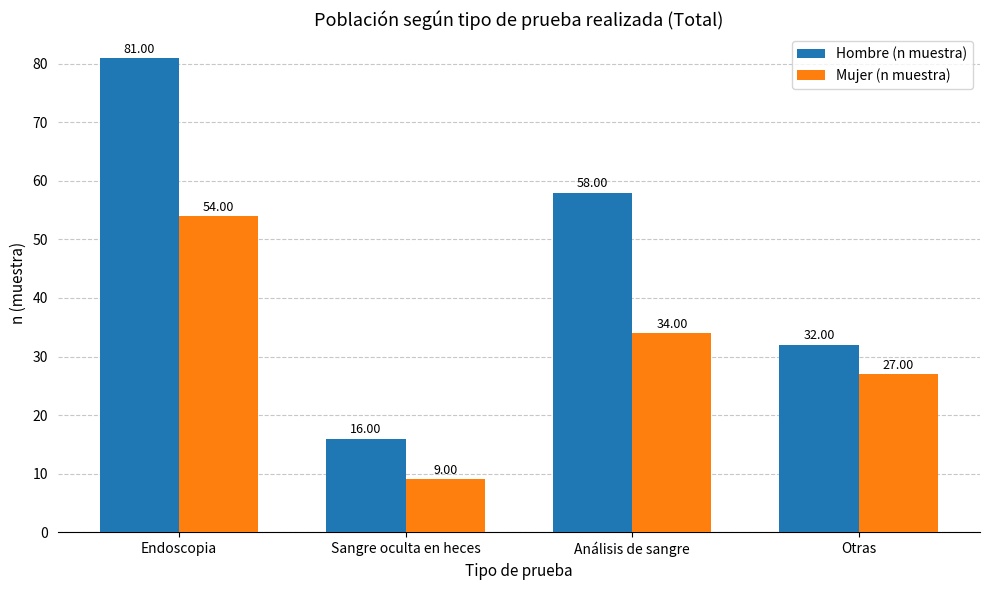

What is the label of the 3rd bar from the left?

Análisis de sangre